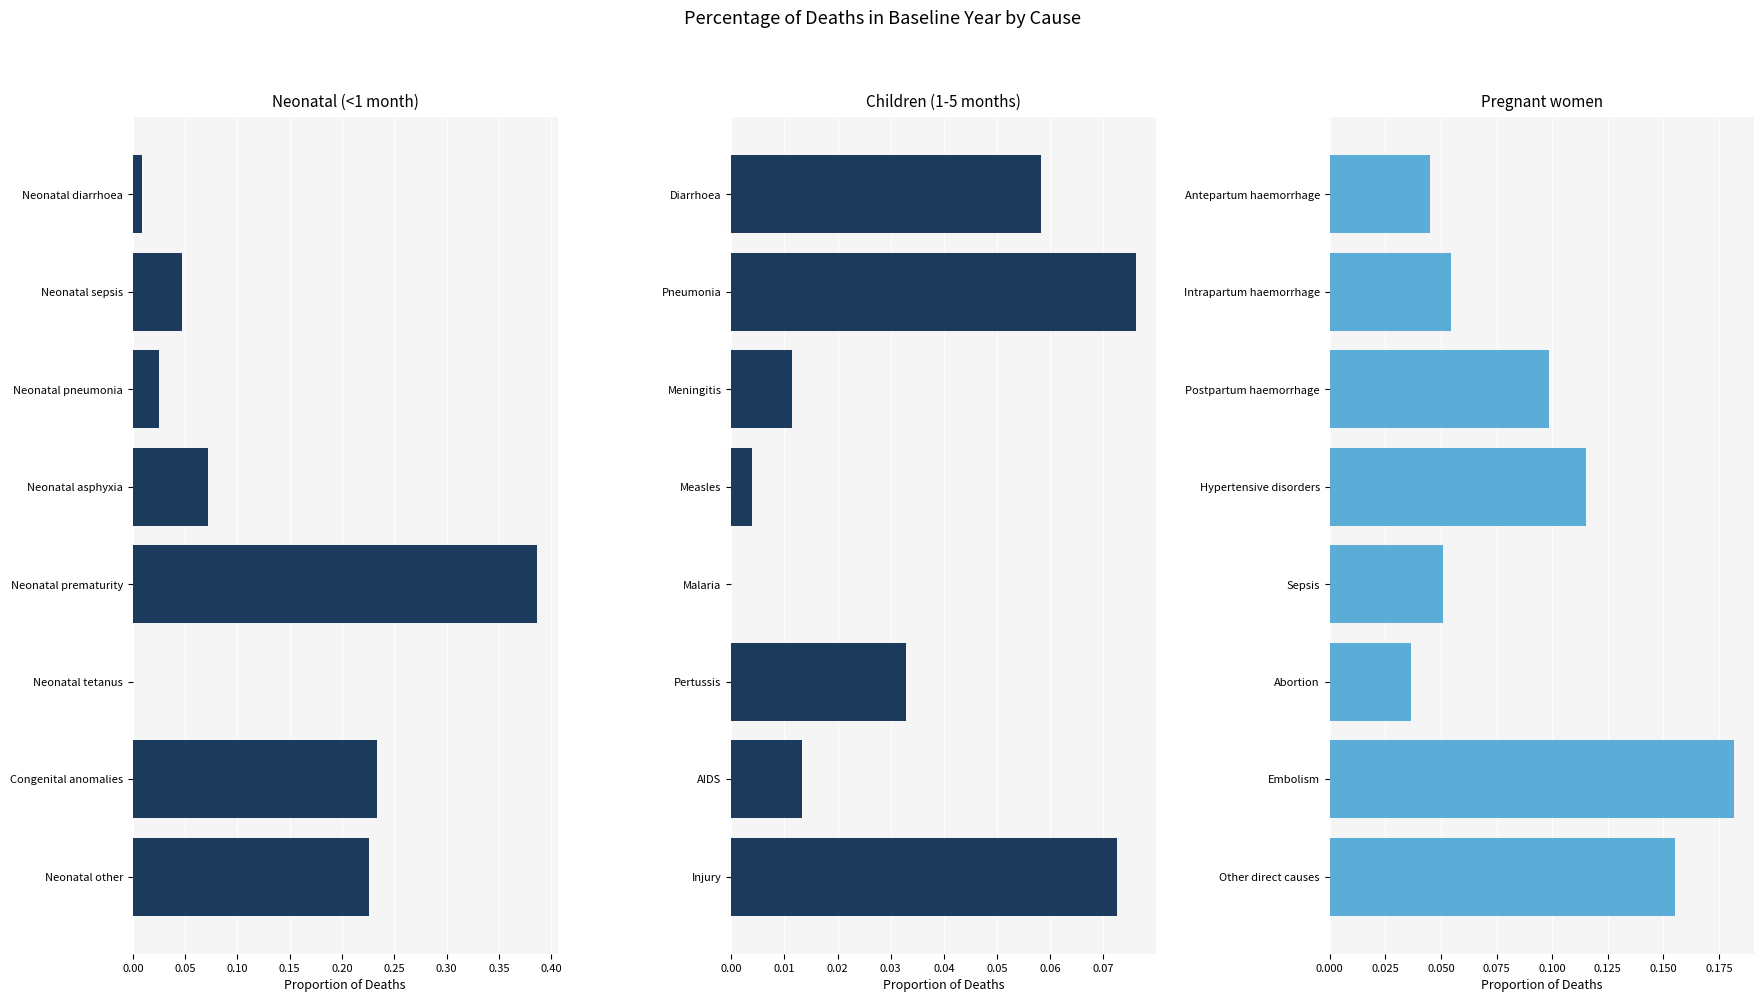

How many bars are there in total?

24